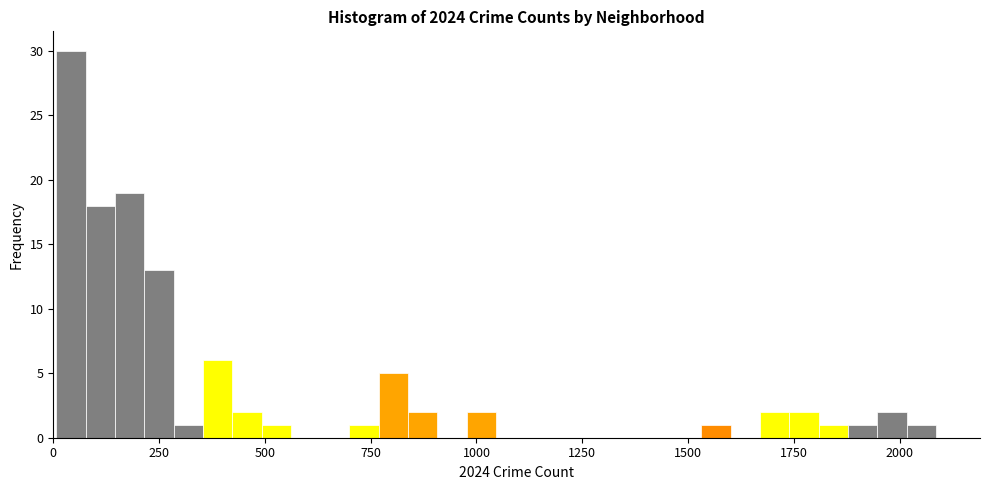

Around what value on the x-axis is the tallest bar? Give the approximate position of its centre, as read against the axis.

50